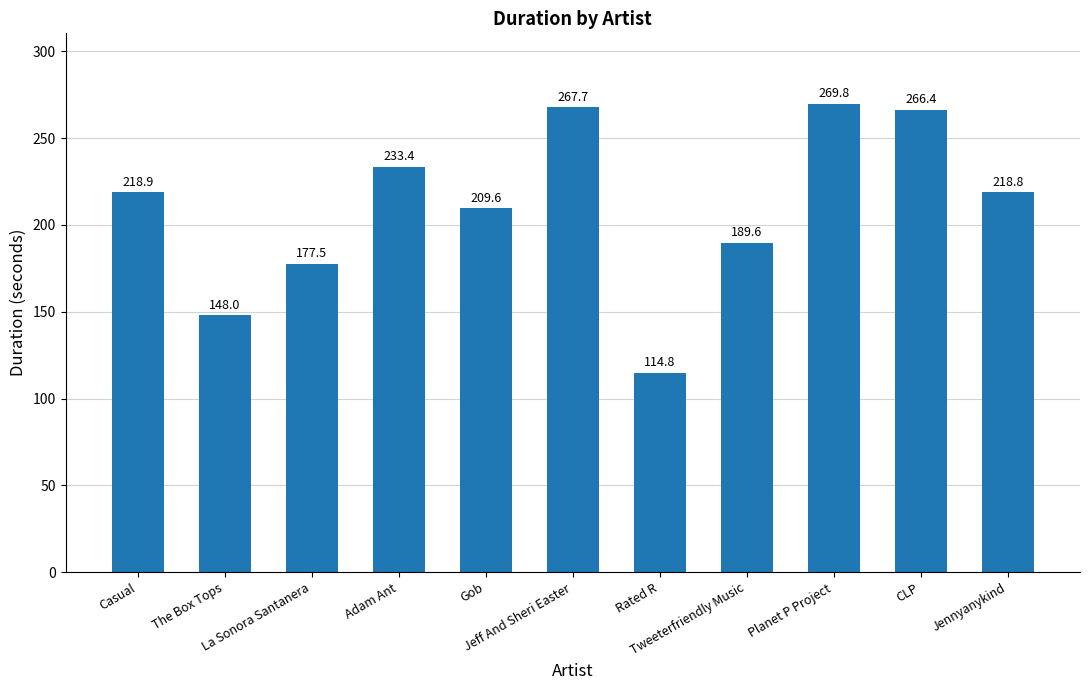

What is the sum of all values?

2314.5